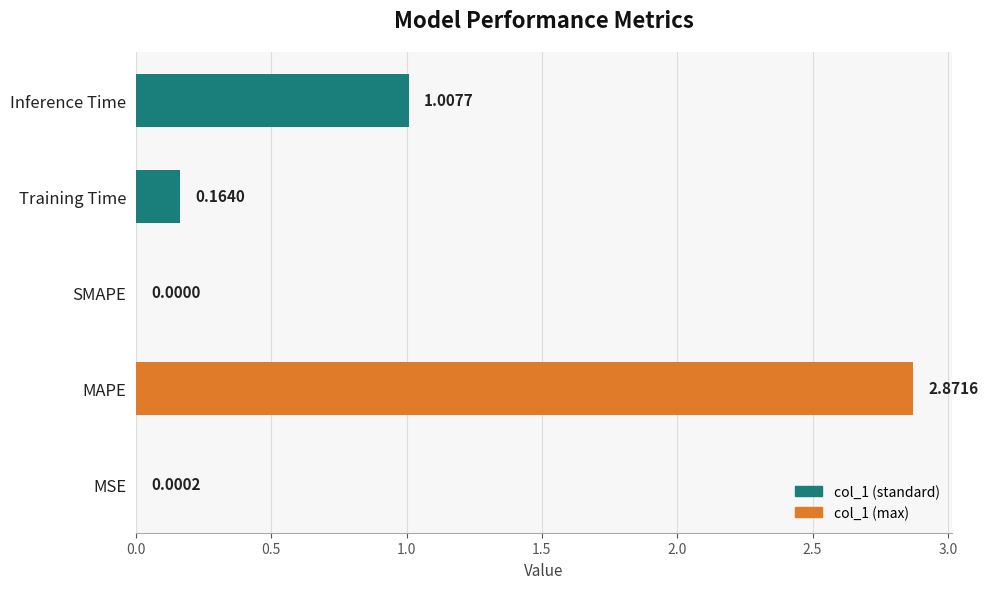

What is the average value?

0.8